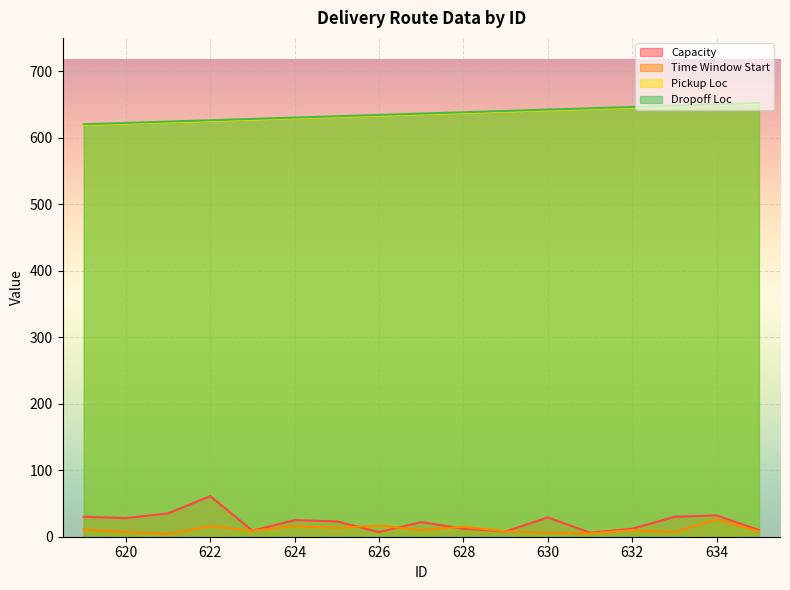

Which series has the largest total across all categories?

Dropoff Loc